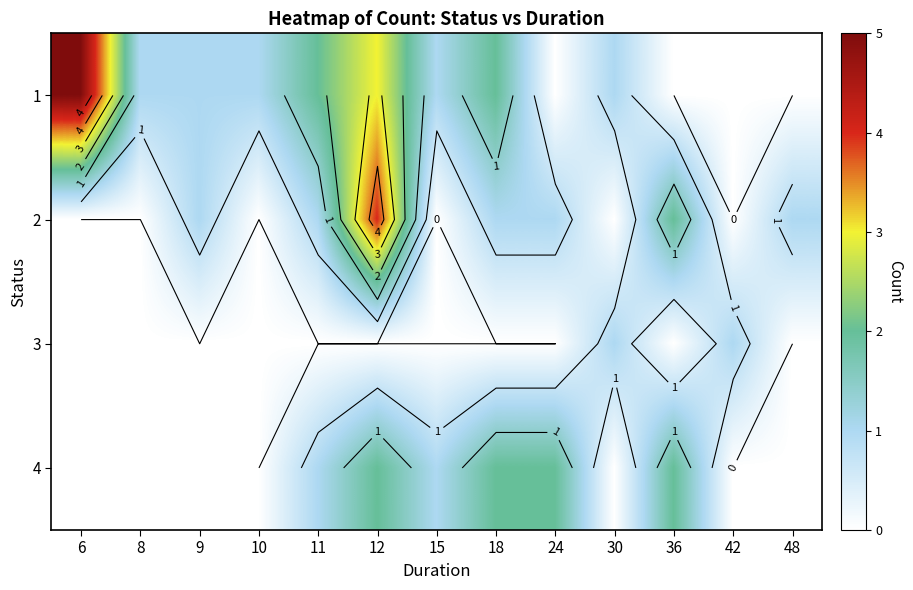

Rank the series at 30 from lowest to highest value.

2, 4, 1, 3